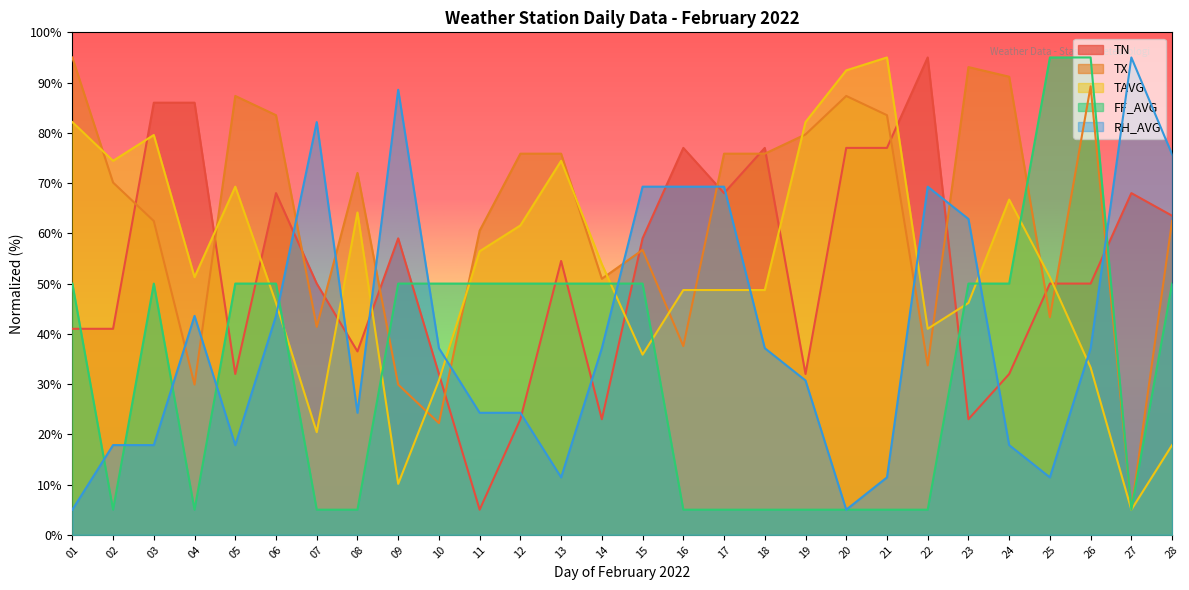

Where do TN and FF_AVG first cross each other?

01 and 02